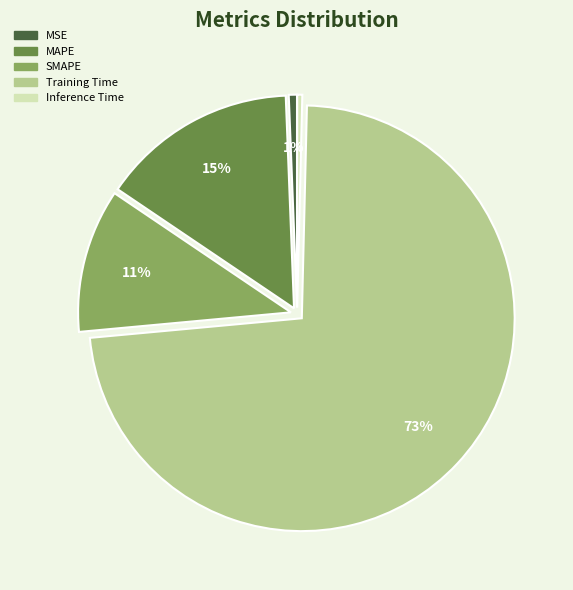

Is it true that MSE is 11% of the pie?

False